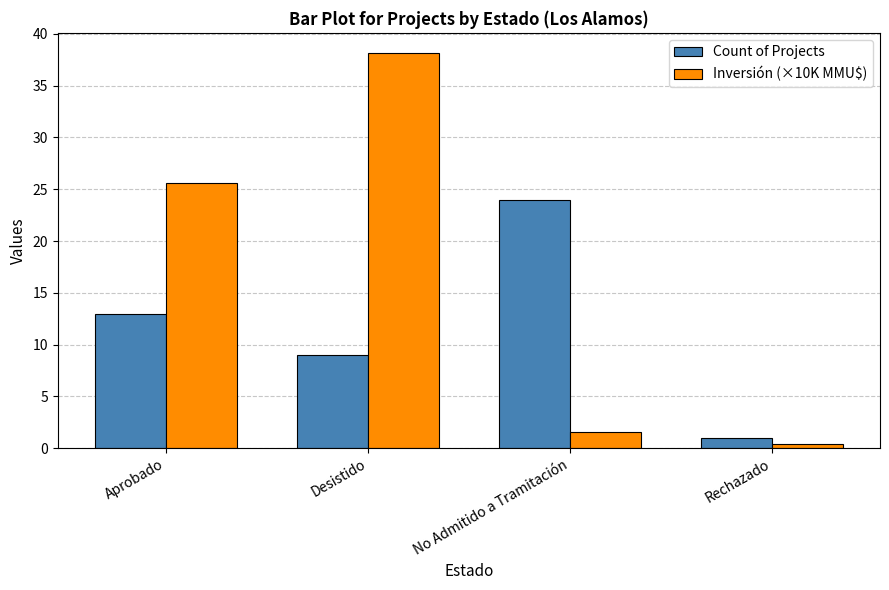

The Inversión (×10K MMU$) series shows 11.6 at Aprobado. True or false?

False